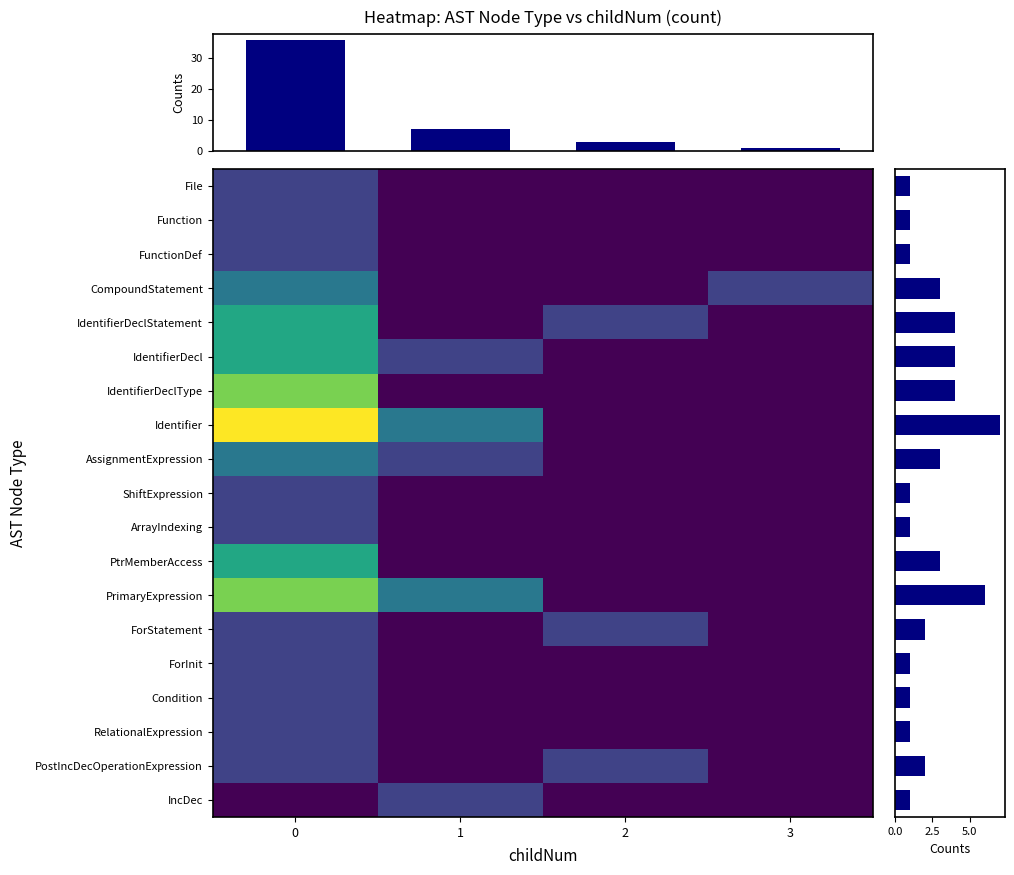

How many data points in PrimaryExpression are less than 2?

2